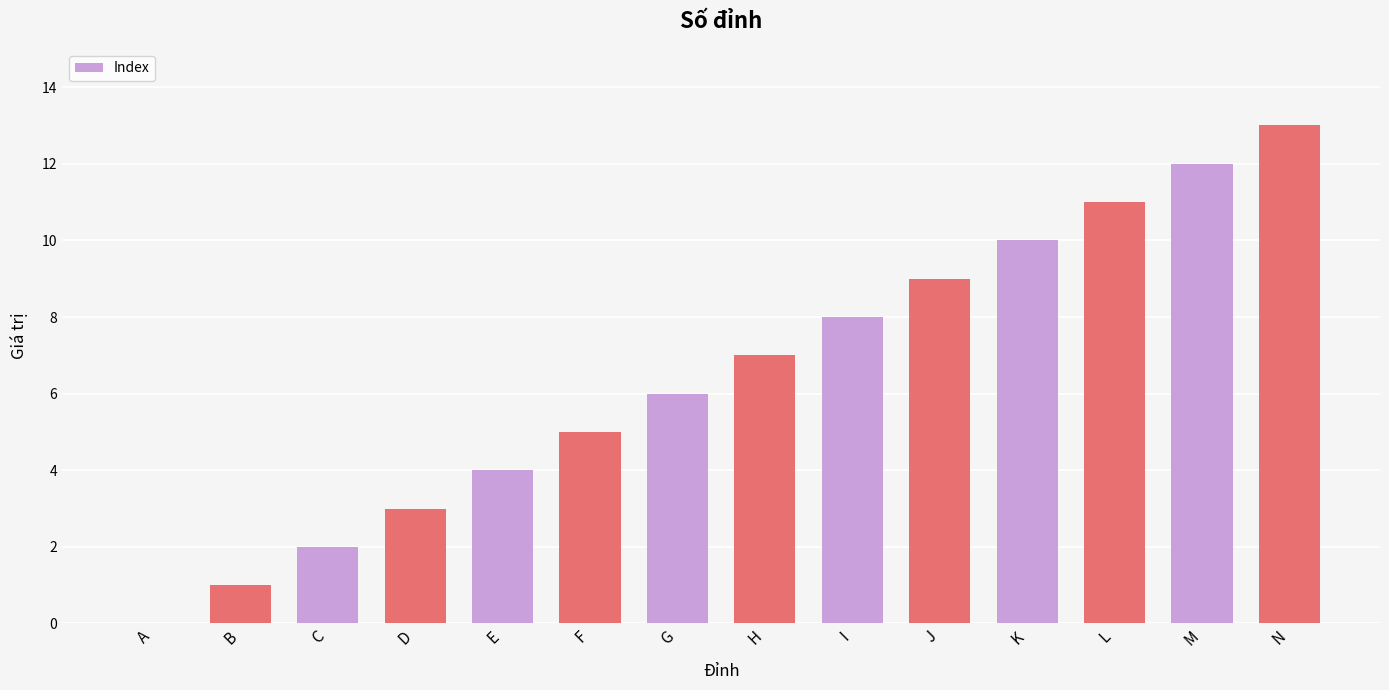

What is the sum of all values?

91